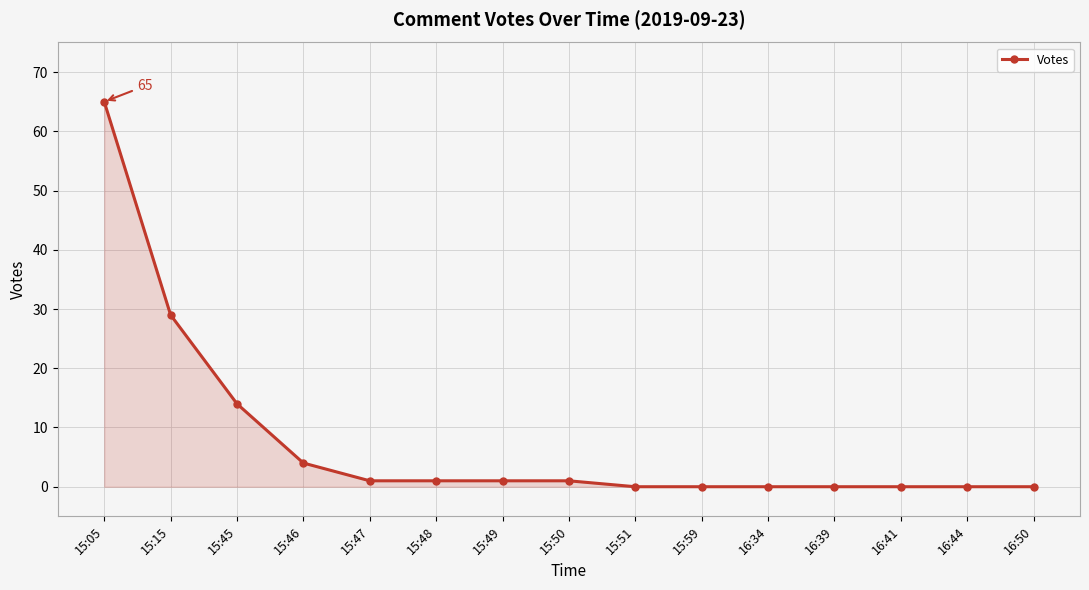

Where does the data first go above 1?

15:05